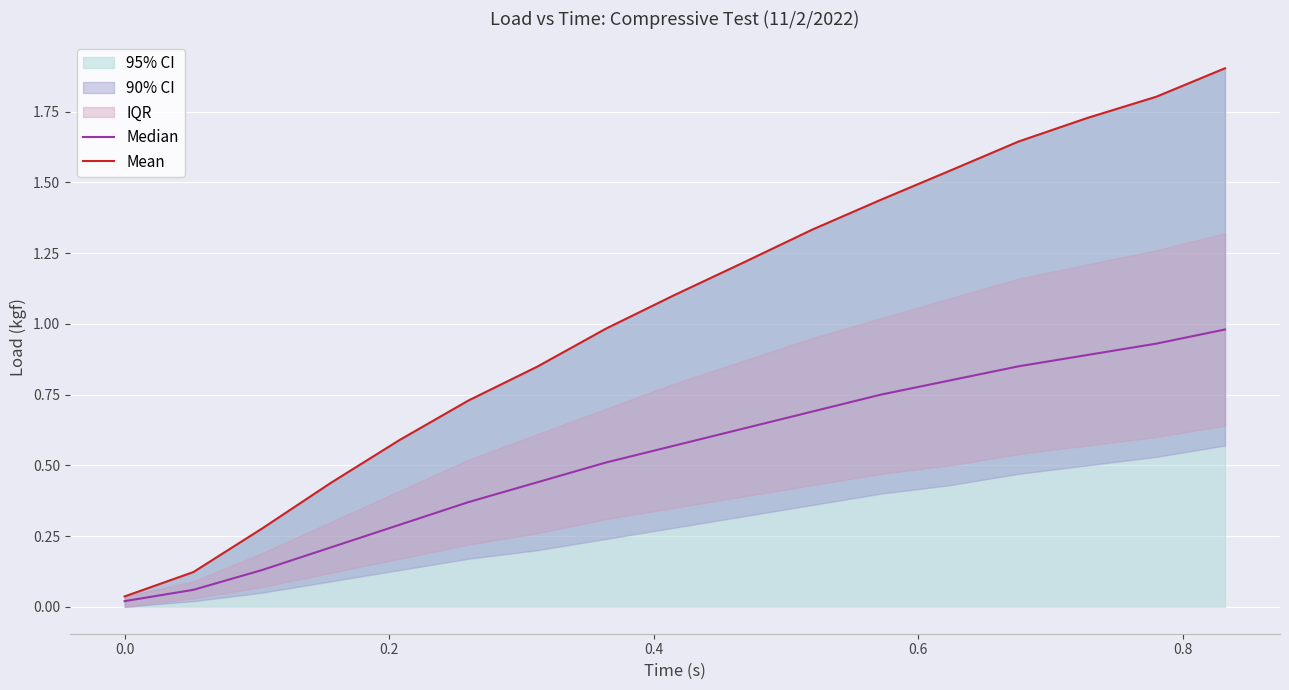

How many categories are shown in the chart?

17